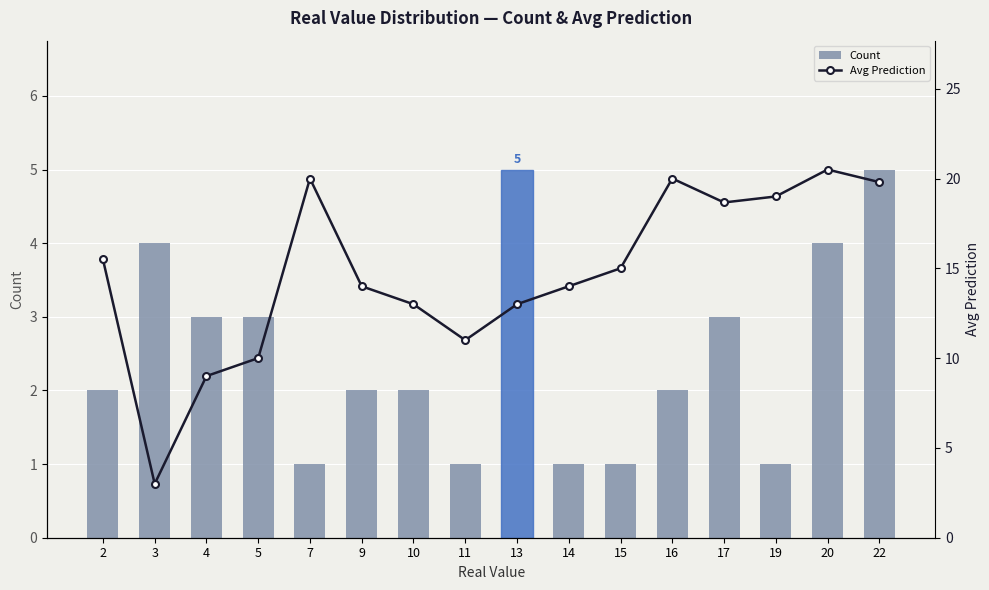

What is the average value of the Avg Prediction series?

14.7